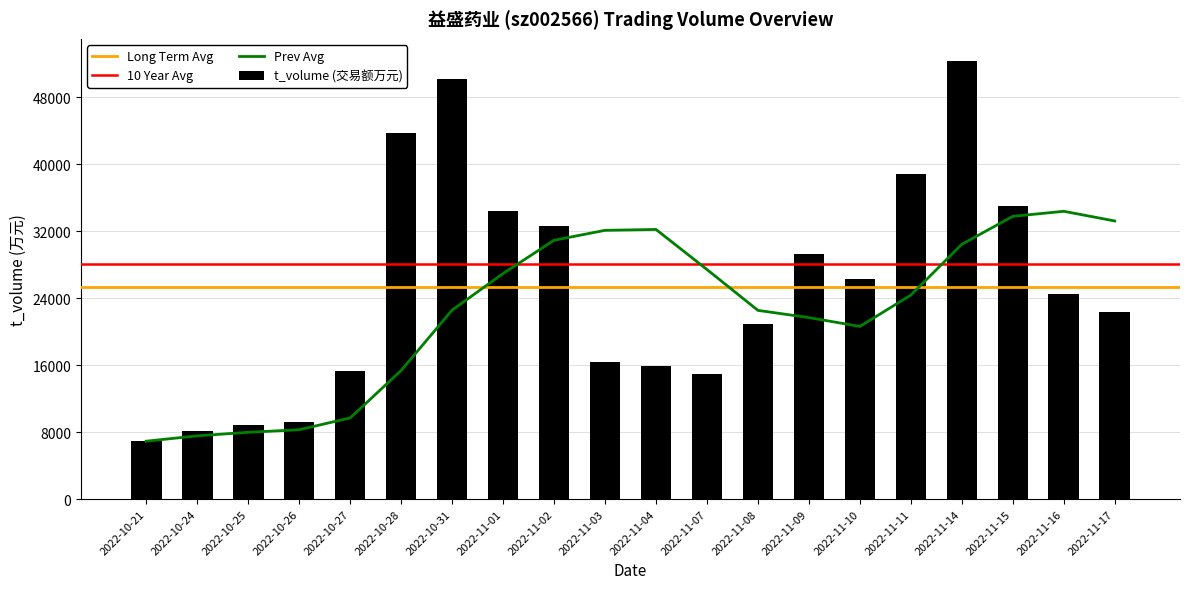

What is the sum of the t_volume (交易额万元) values at 2022-11-17 and 2022-10-25?

31174